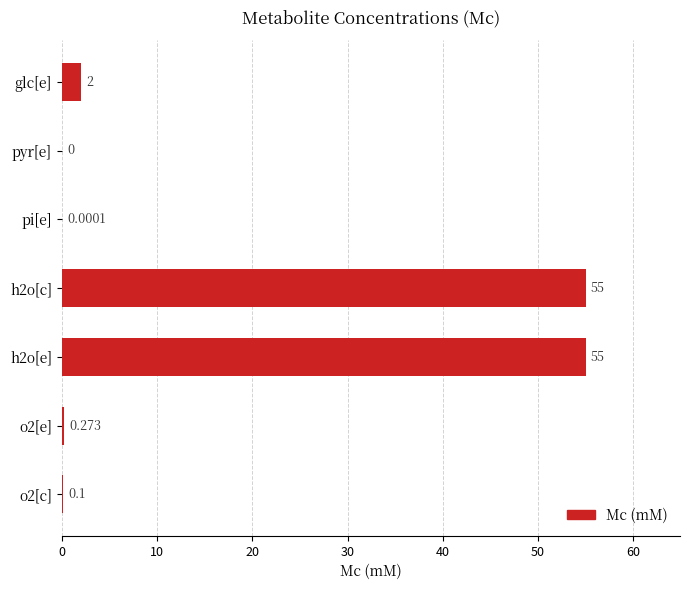

Where is the data nearest to the value 27?

glc[e]